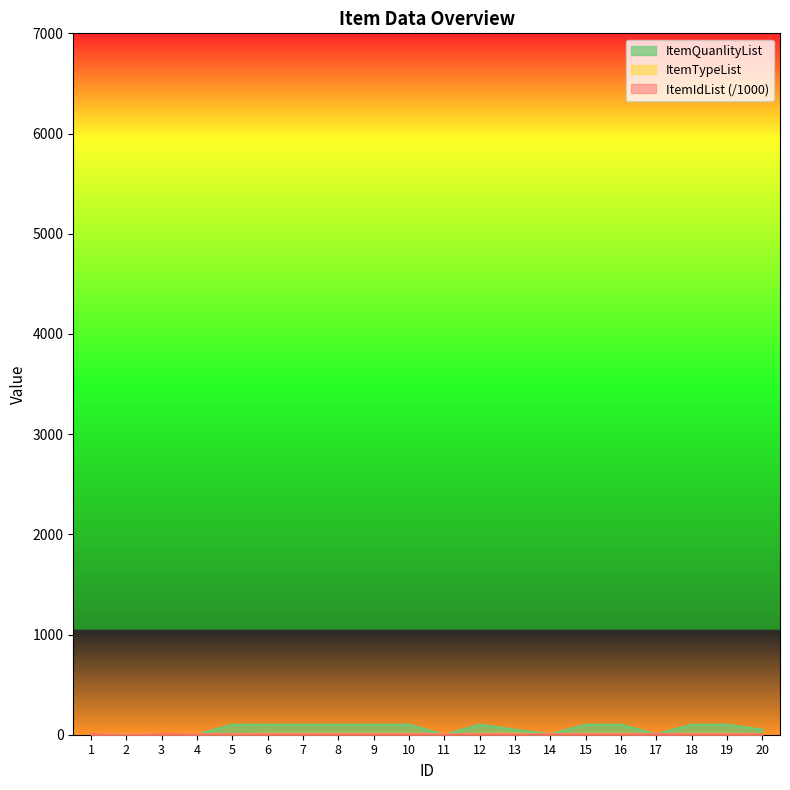

How many intersections are there between ItemTypeList and ItemIdList?

4